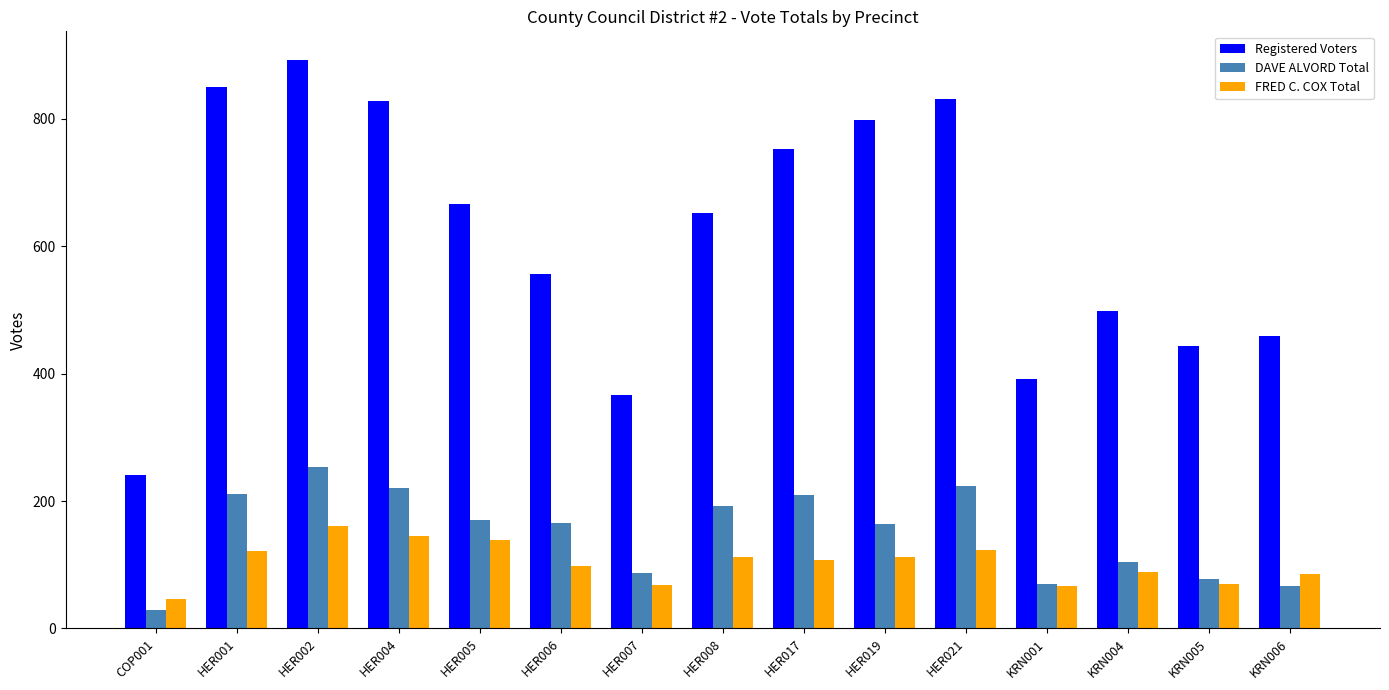

What is the total value across all series at HER006?

820